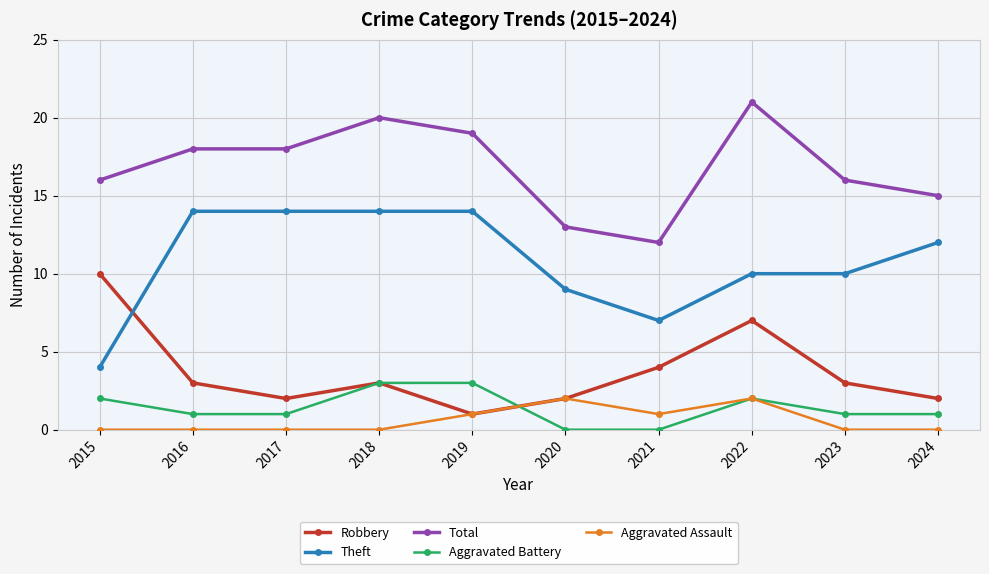

What is the difference between the maximum and minimum values in the Aggravated Assault series?

2